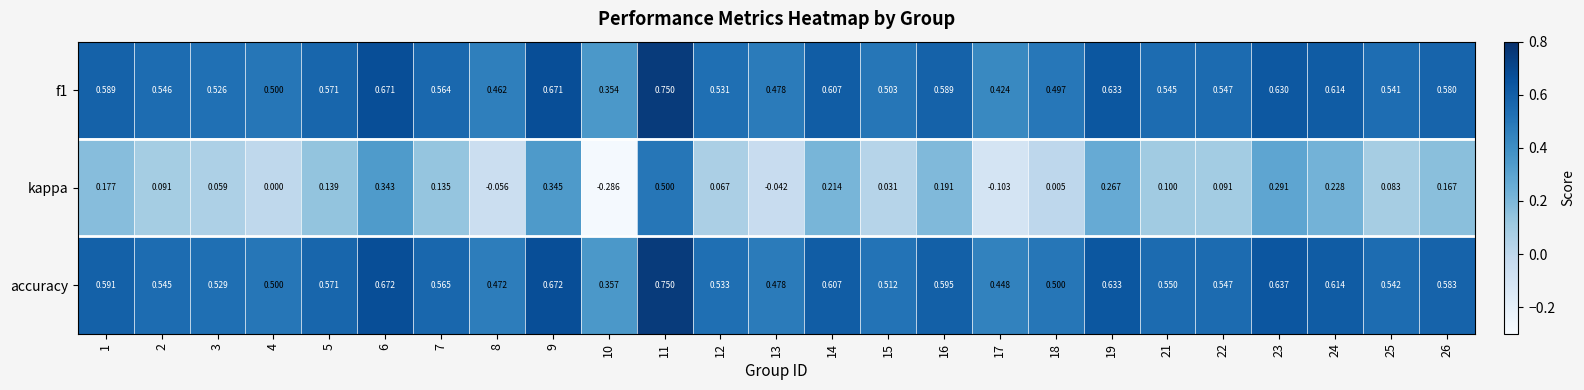

Which series changed the most between 18 and 22?

kappa